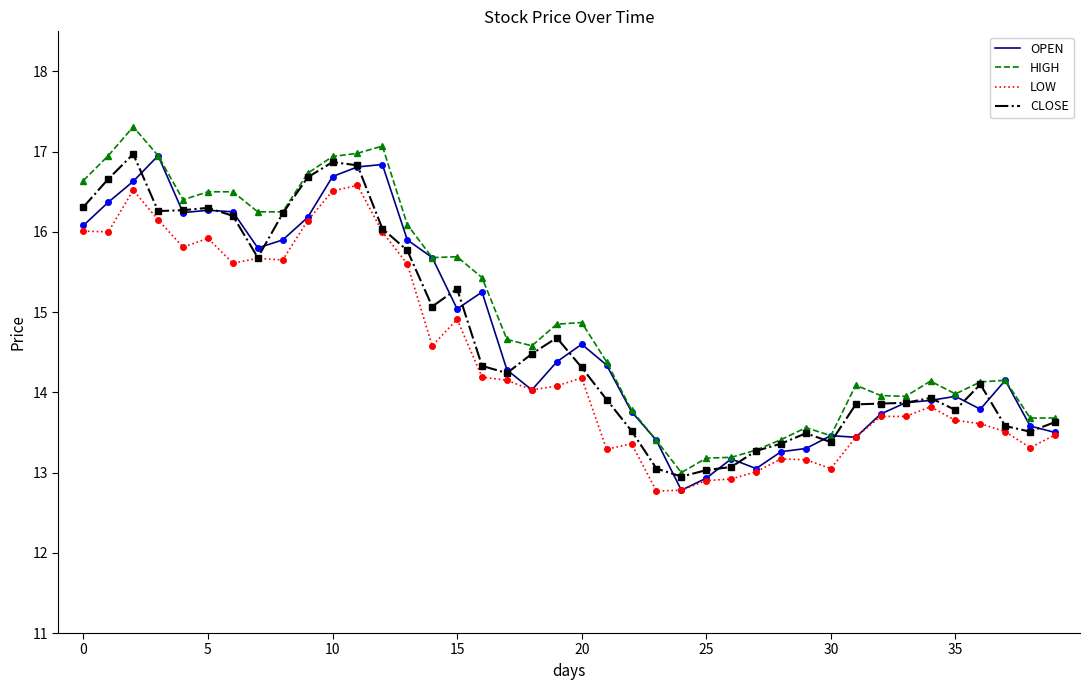

What are all the series names shown in the legend?

OPEN, HIGH, LOW, CLOSE